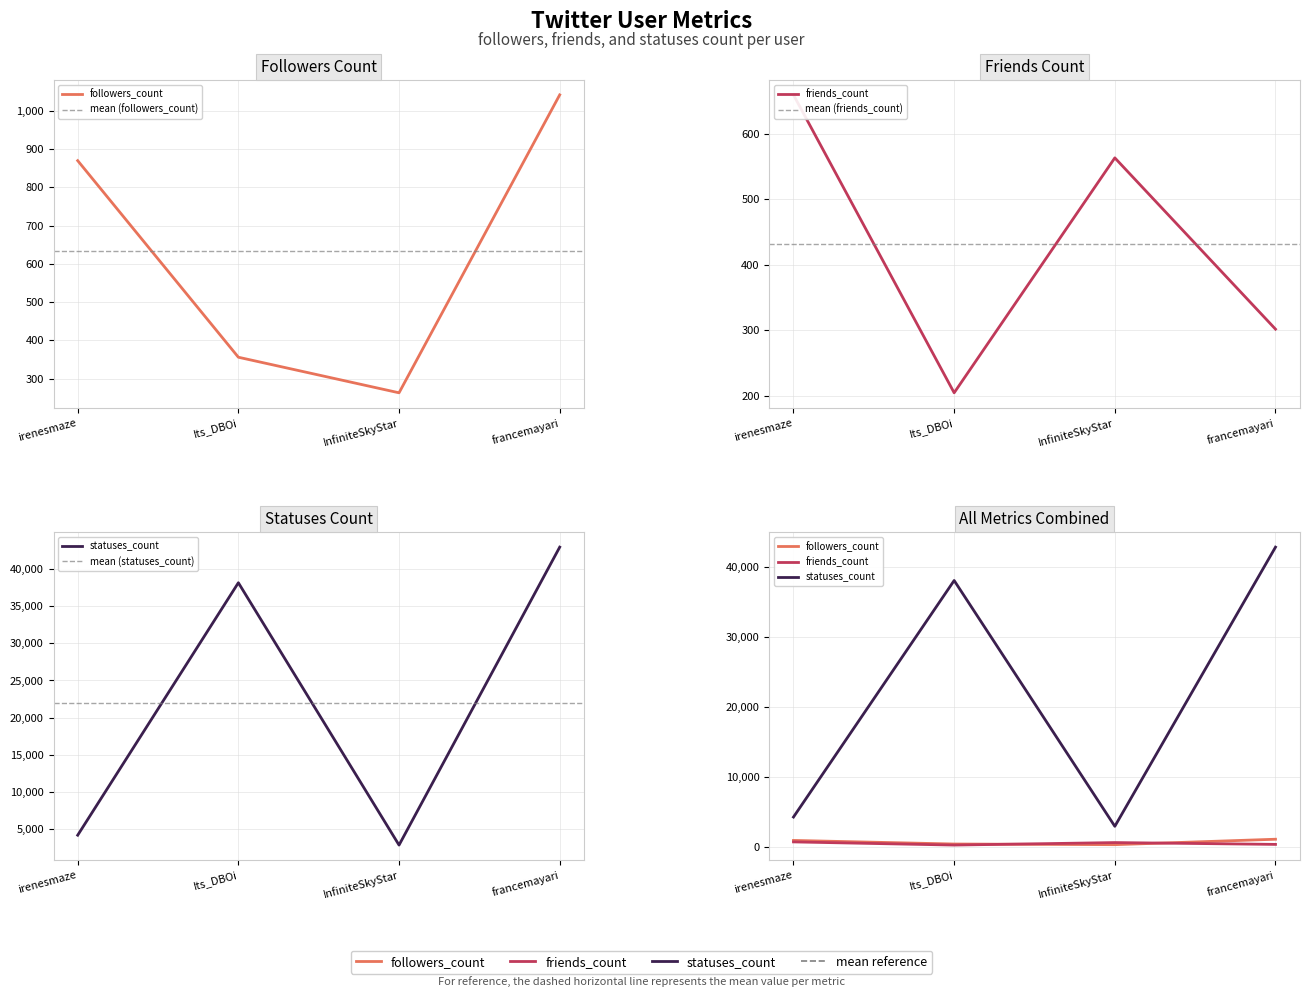

Where is friends_count nearest to the value 432?

francemayari